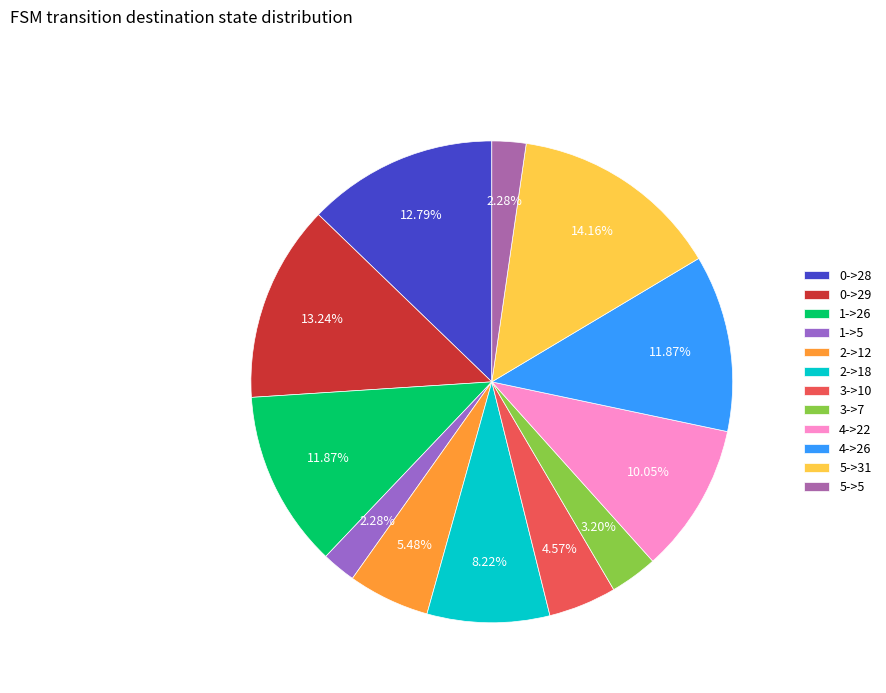

How many segments does this pie chart have?

12